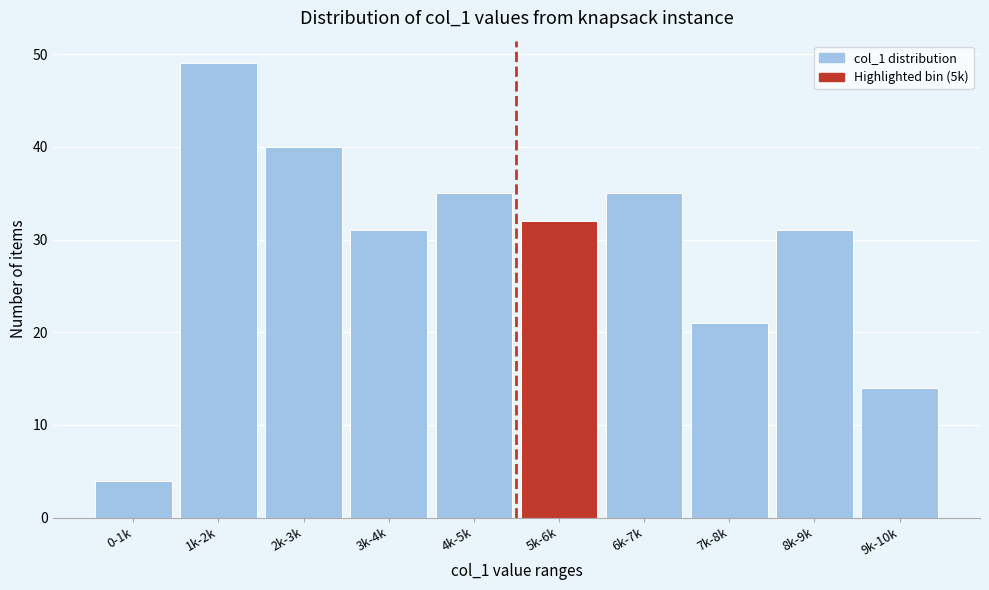

Reading right to left, what are all the values shown in this chart?

9k-10k=14	8k-9k=31	7k-8k=21	6k-7k=35	5k-6k=32	4k-5k=35	3k-4k=31	2k-3k=40	1k-2k=49	0-1k=4